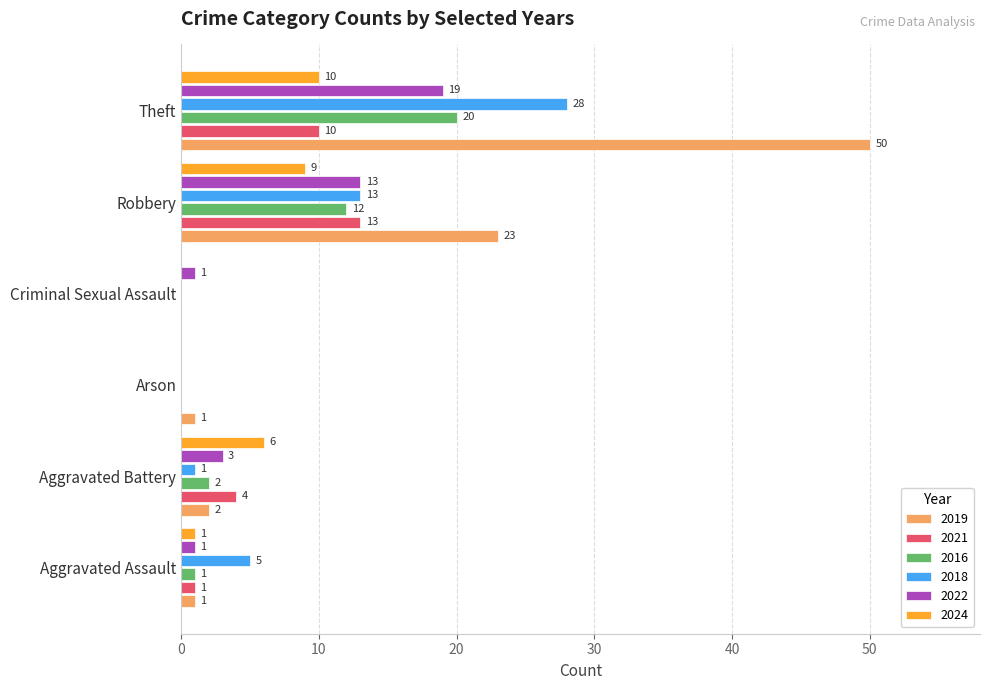

What is the maximum value for 2016?

20